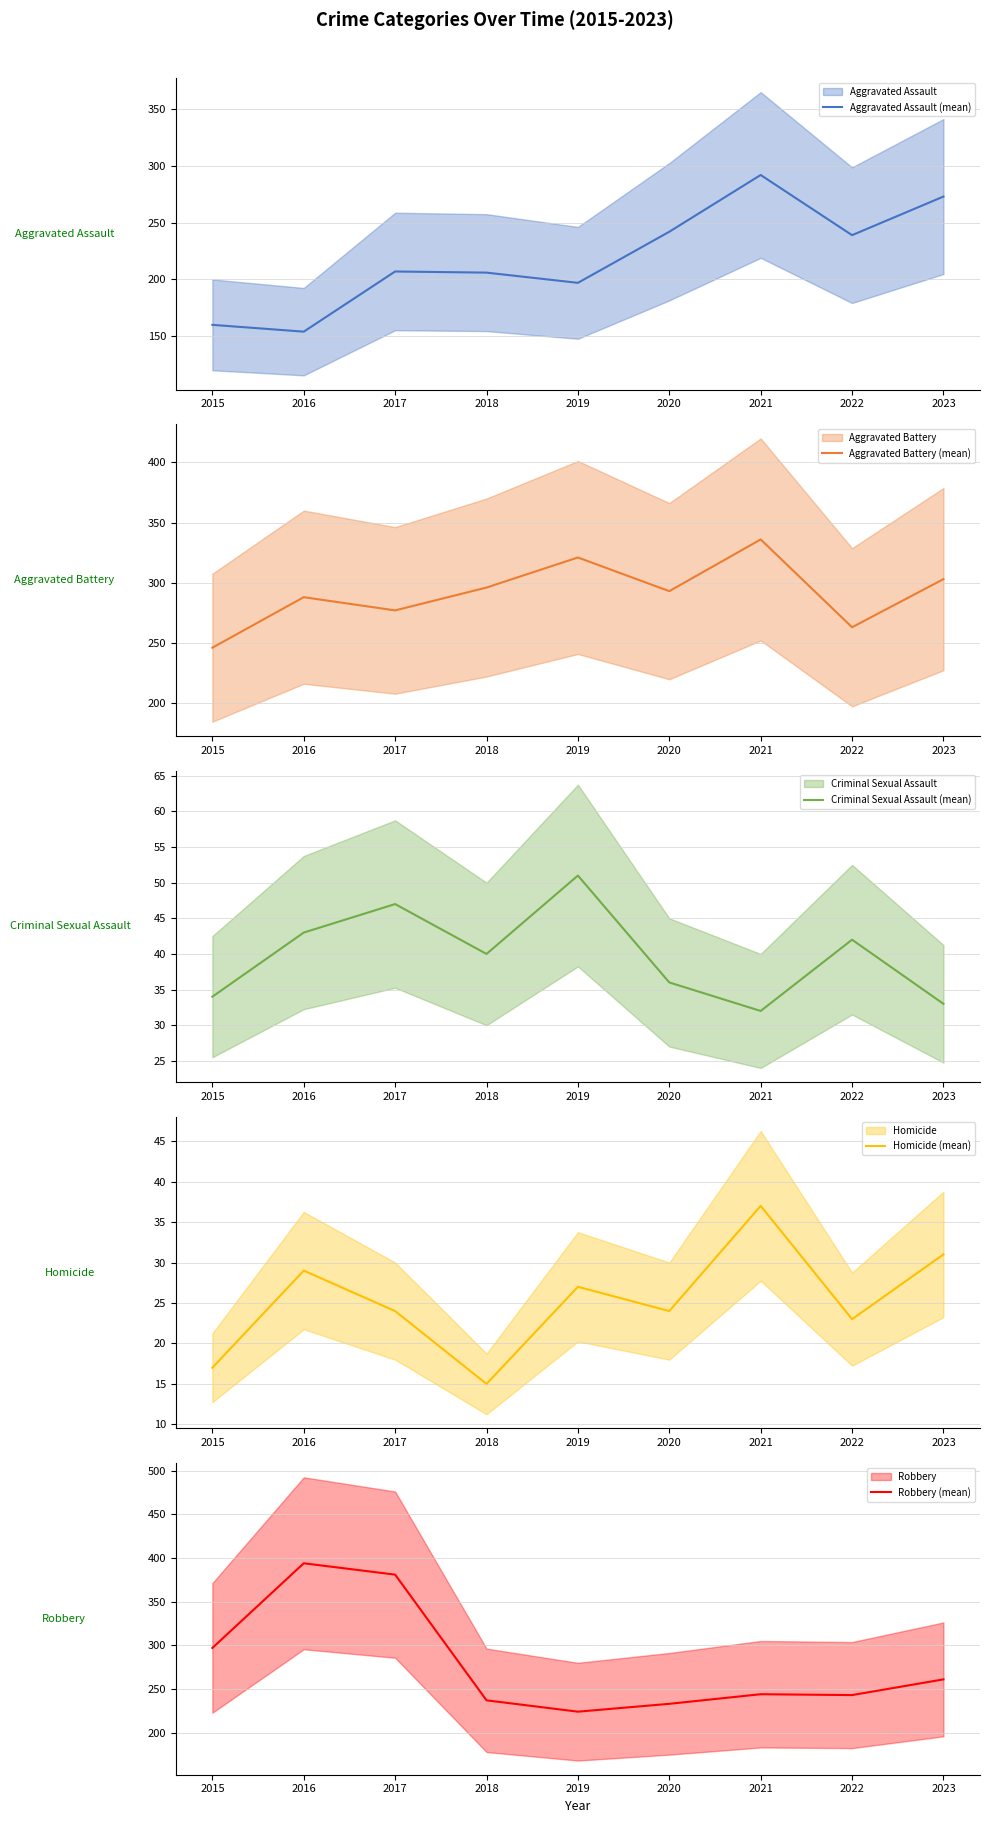

Which category has the highest value across all series?

2016